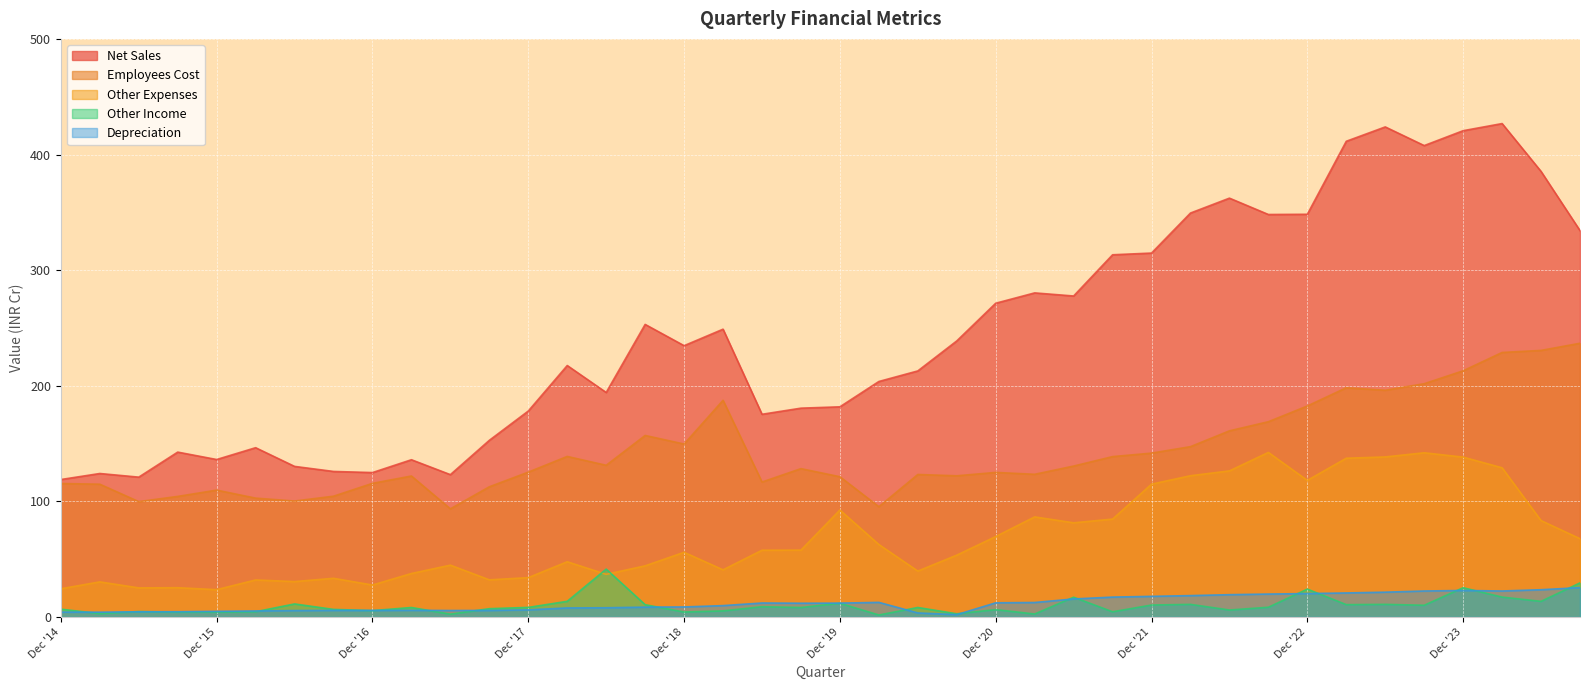

Which label corresponds to the largest value in the chart?

Mar '24